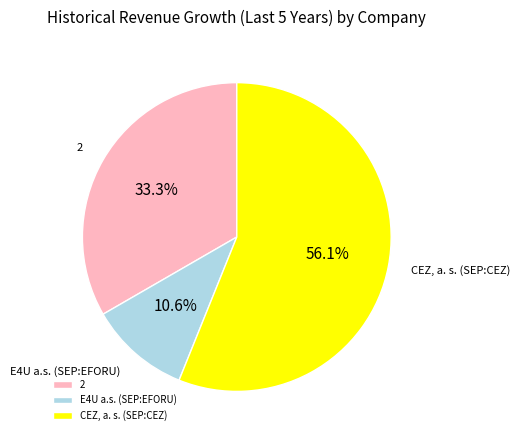

To the nearest percent, what is the difference between the largest and smallest slice percentages?

46%